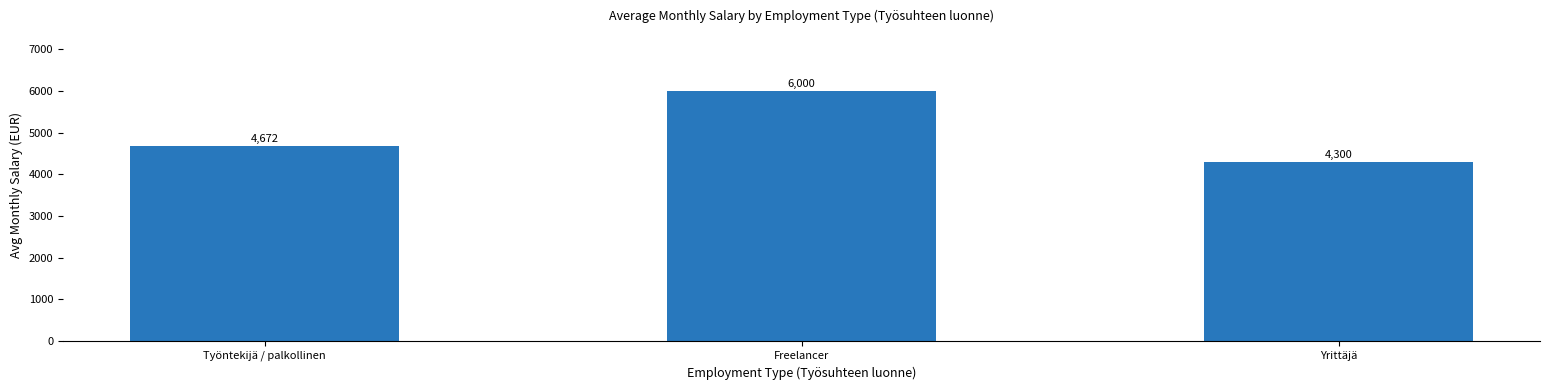

Reading left to right, what are all the values shown in this chart?

Työntekijä / palkollinen=4672	Freelancer=6000	Yrittäjä=4300